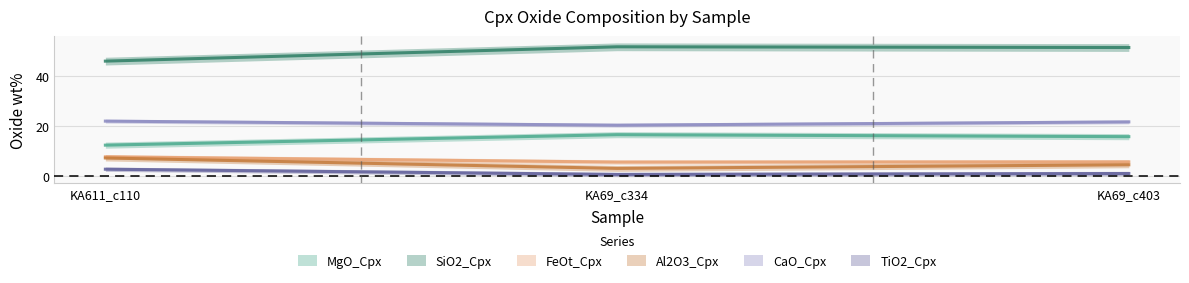

At which label does MgO_Cpx reach its minimum?

KA611_c110